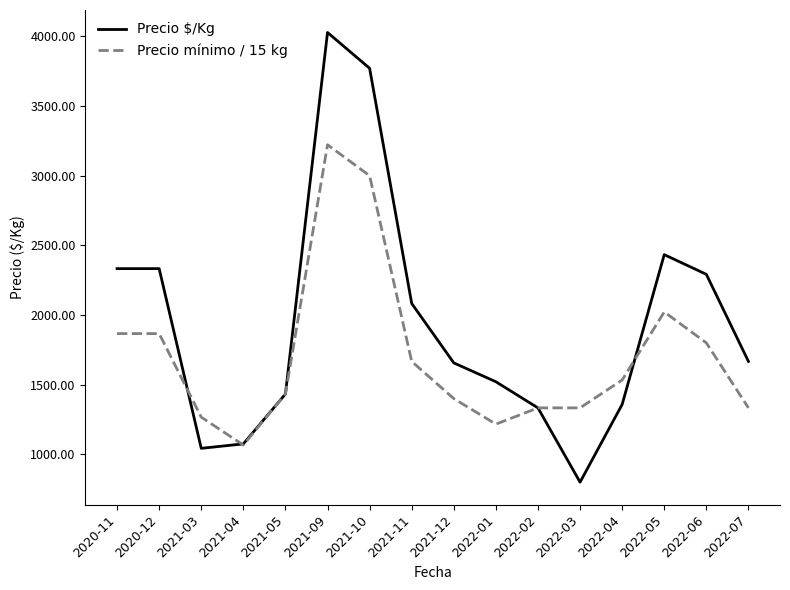

List the series in order of their peak value, highest first.

Precio $/Kg, Precio mínimo / 15 kg